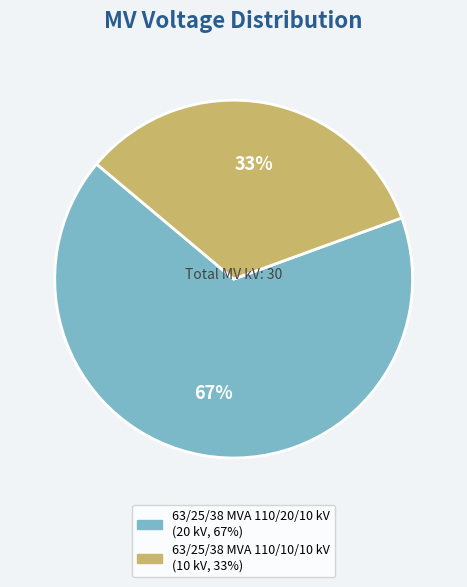

How many segments does this pie chart have?

2